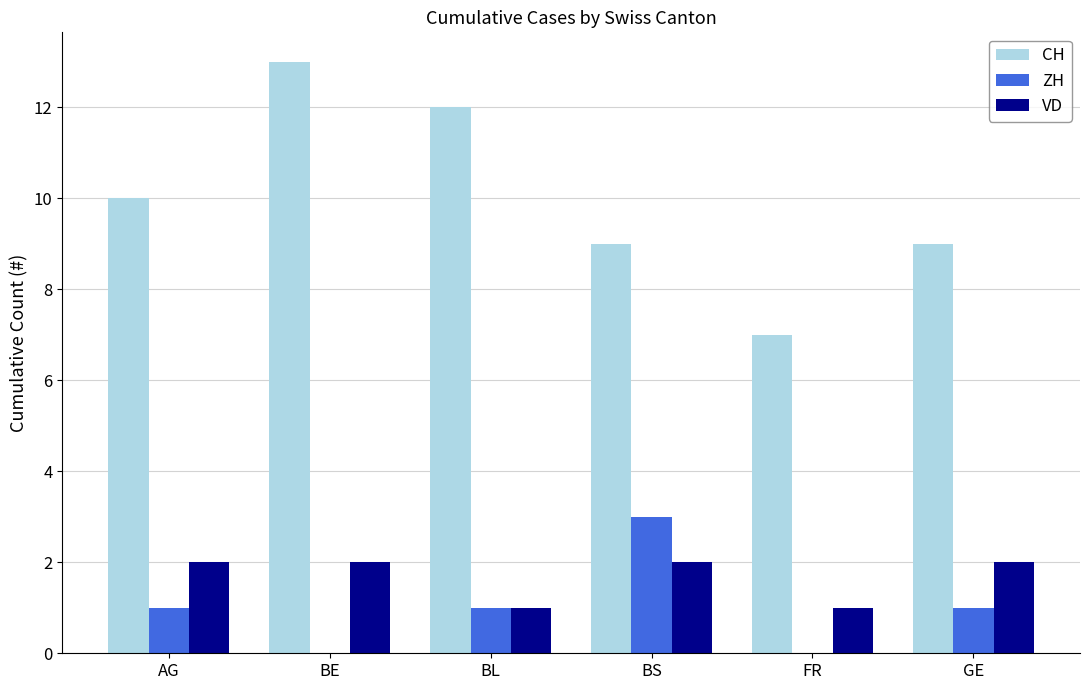

The value of ZH at GE is 2. True or false?

False